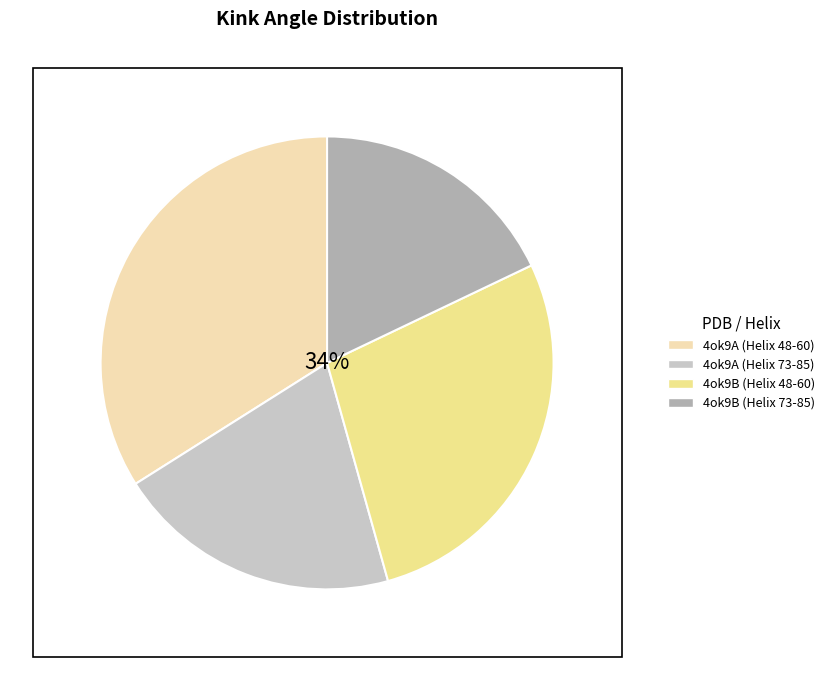

What percentage is the 4ok9B (Helix 48-60) slice, to the nearest percent?

28%